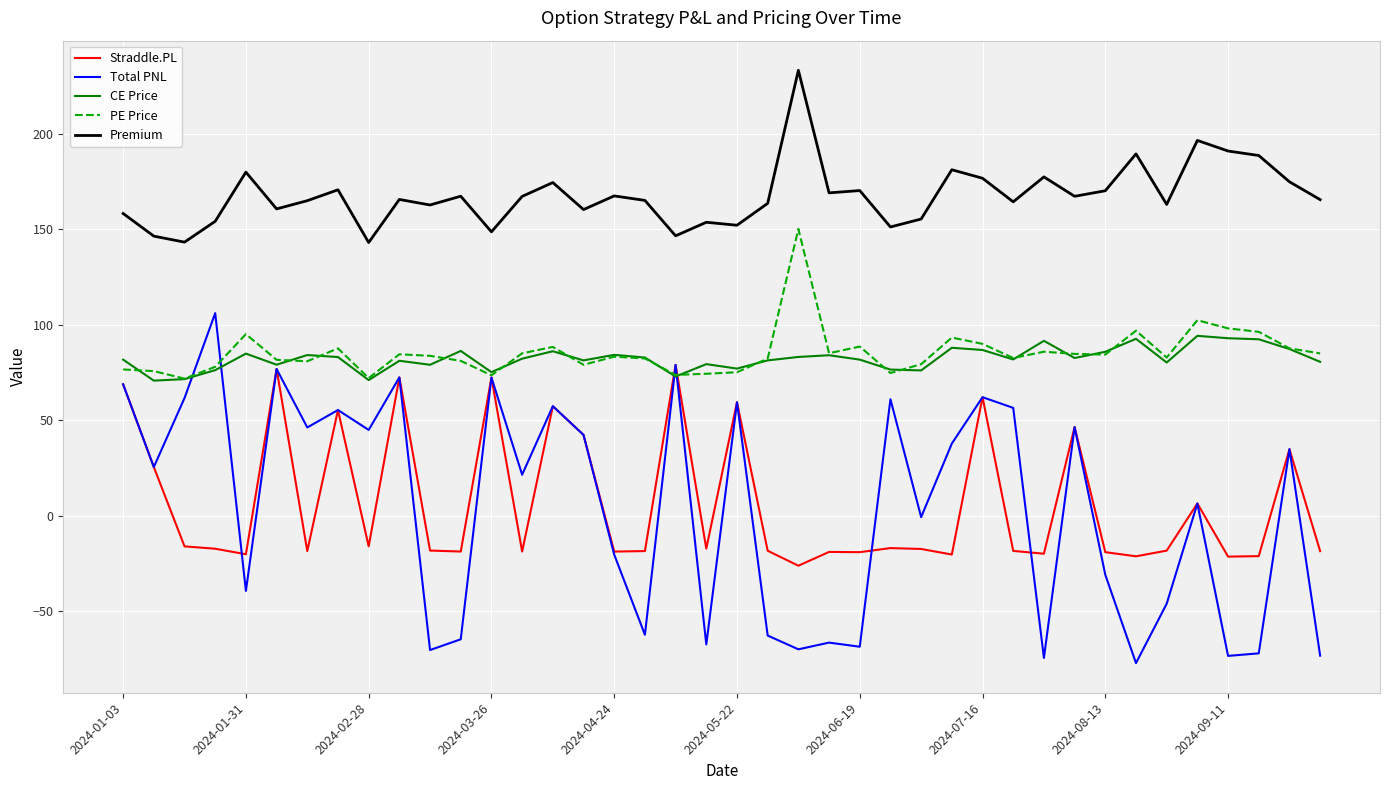

Which series has the largest total across all categories?

Premium